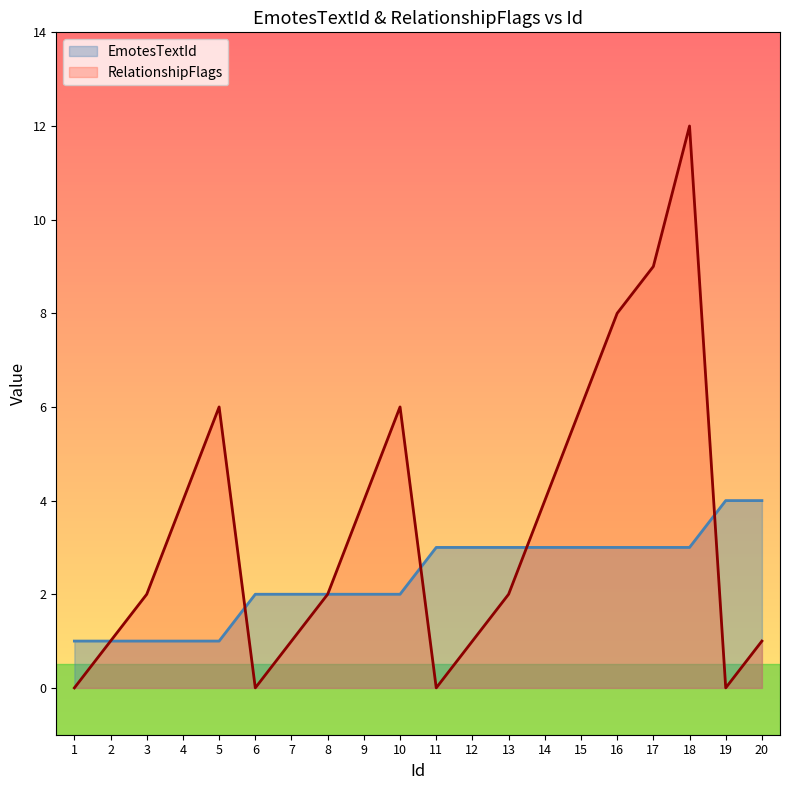

How many times do EmotesTextId and RelationshipFlags cross each other?

4